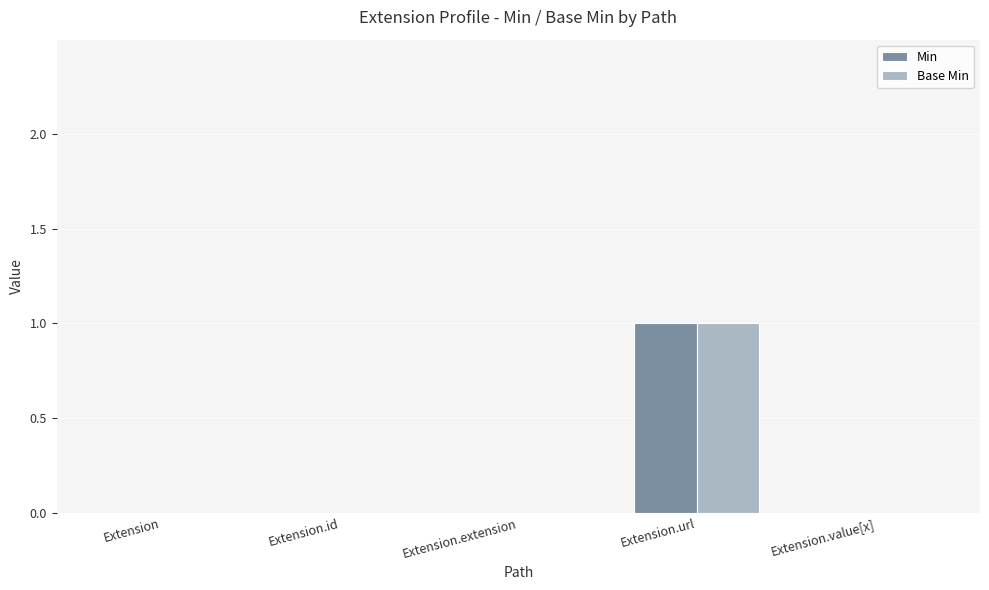

How many Min values are between 0 and 1?

5